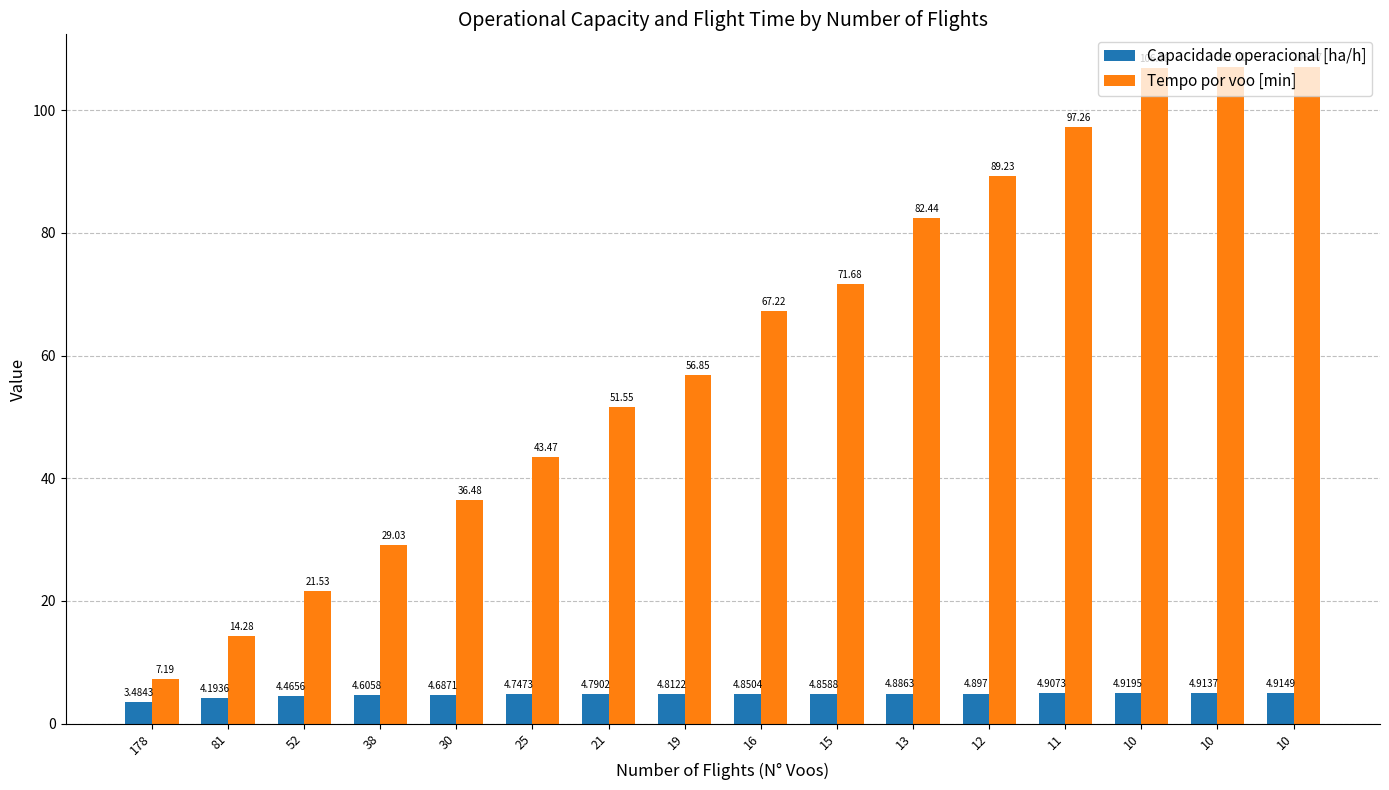

How many bars are there in total?

32